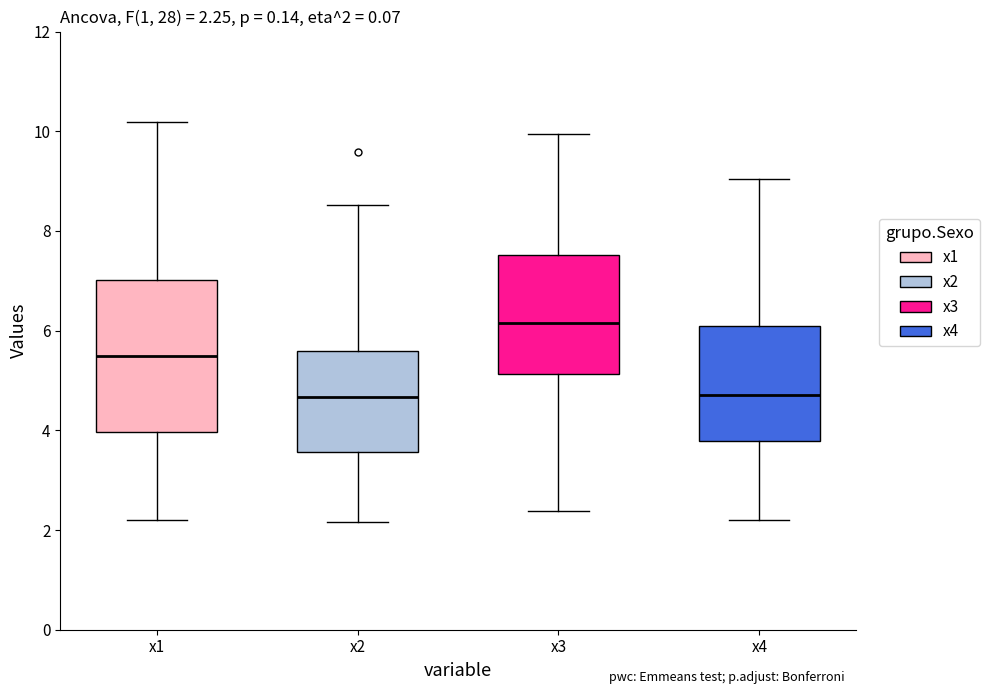

Comparing the boxes themselves (not the whiskers), which one is the tallest?

x1